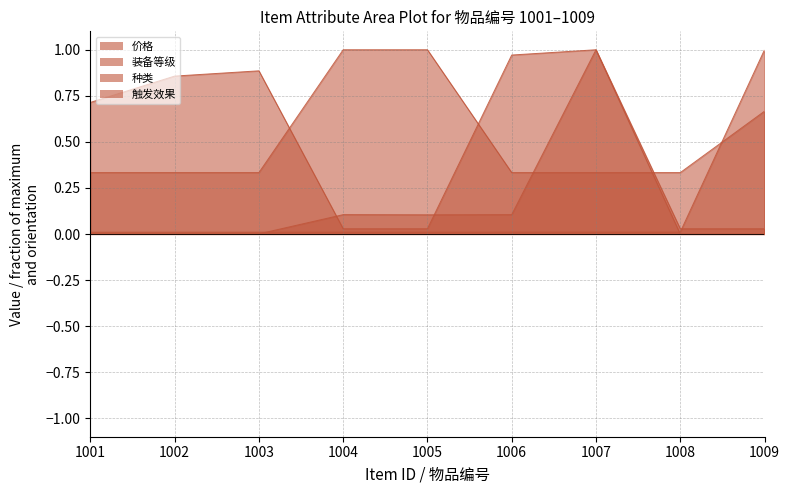

At which label is 种类 closest to 0?

1001